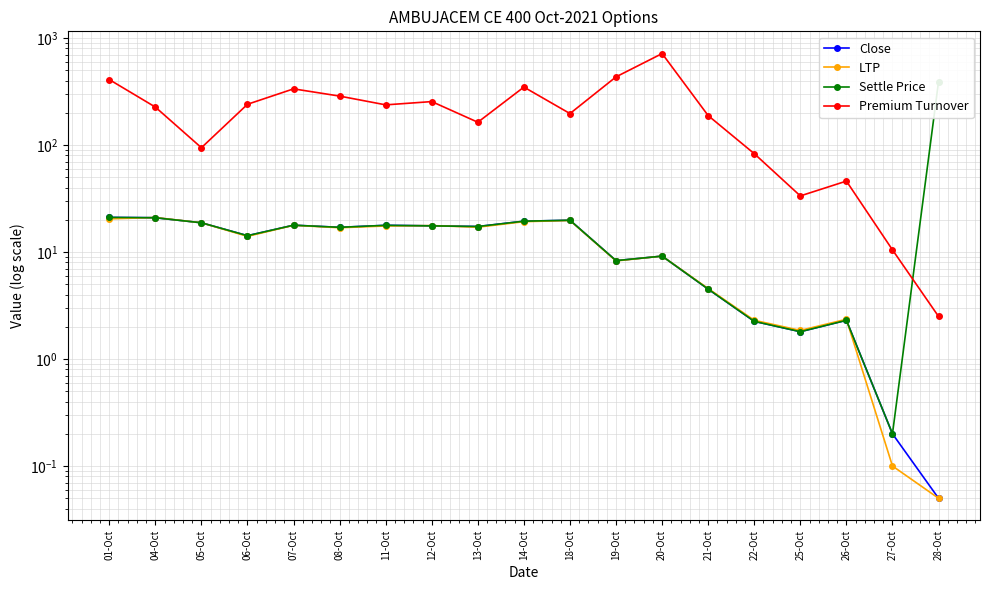

The value of LTP at 21-Oct is 2.9. True or false?

False